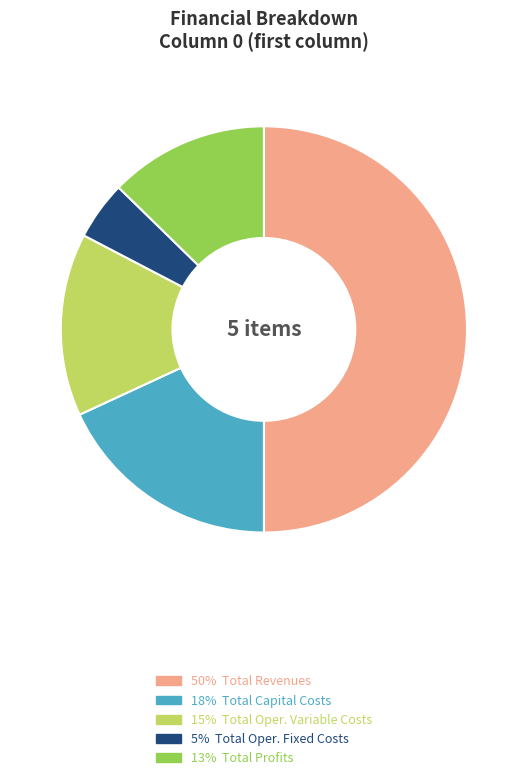

How many segments does this pie chart have?

5